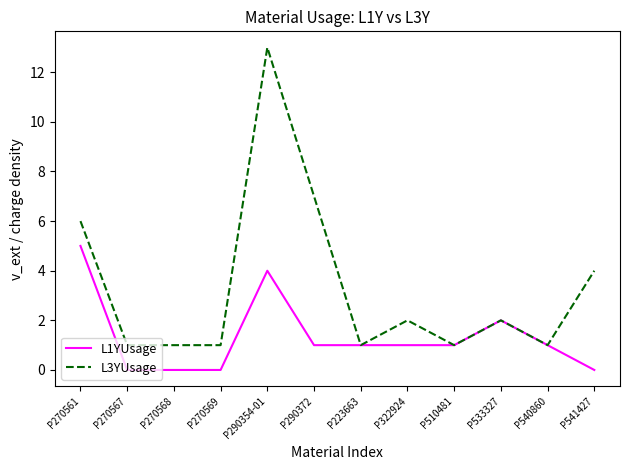

What is the sum of all L3YUsage values?

40